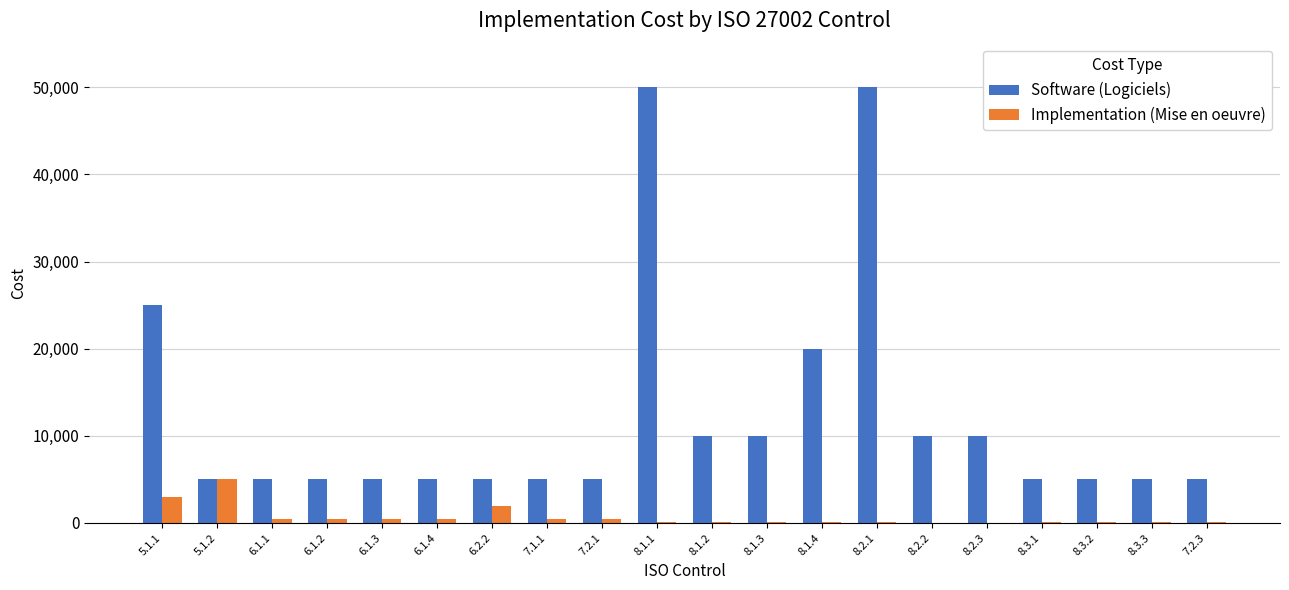

What is the highest value of the Implementation (Mise en oeuvre) series?

5000